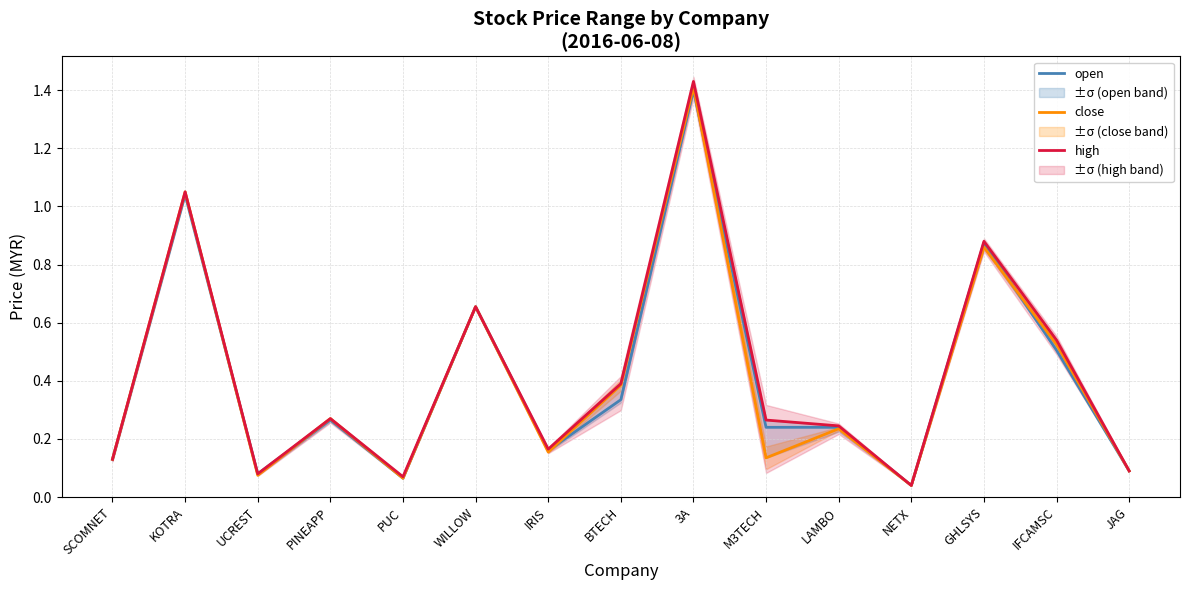

True or false: close has more than 1 points higher than both neighbors.

True